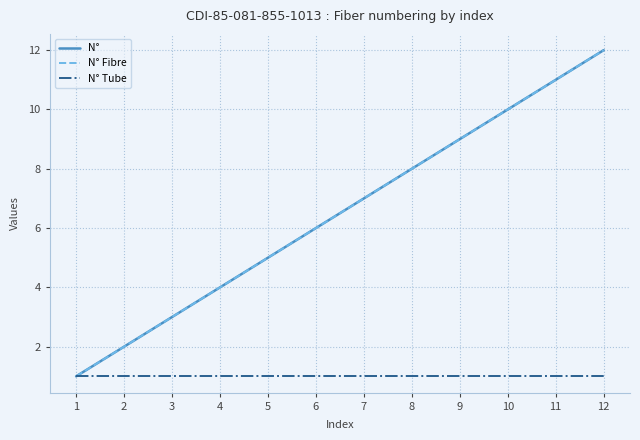

What is the sum of the N° values at 3 and 11?

14